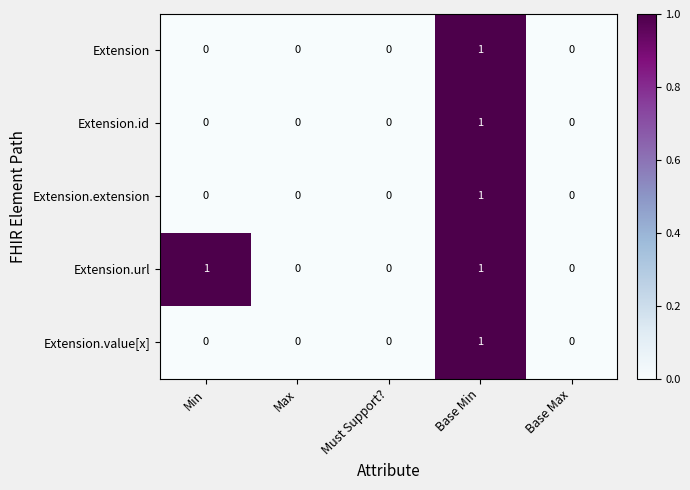

What is the maximum value shown in the chart?

1